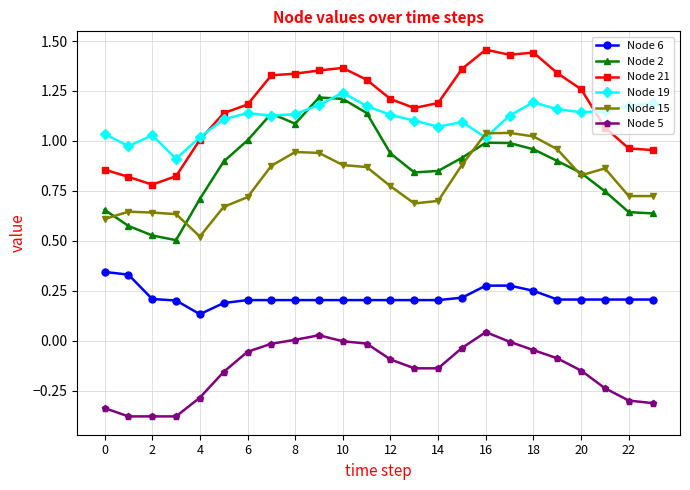

True or false: Node 15 and Node 6 intersect in this chart.

False